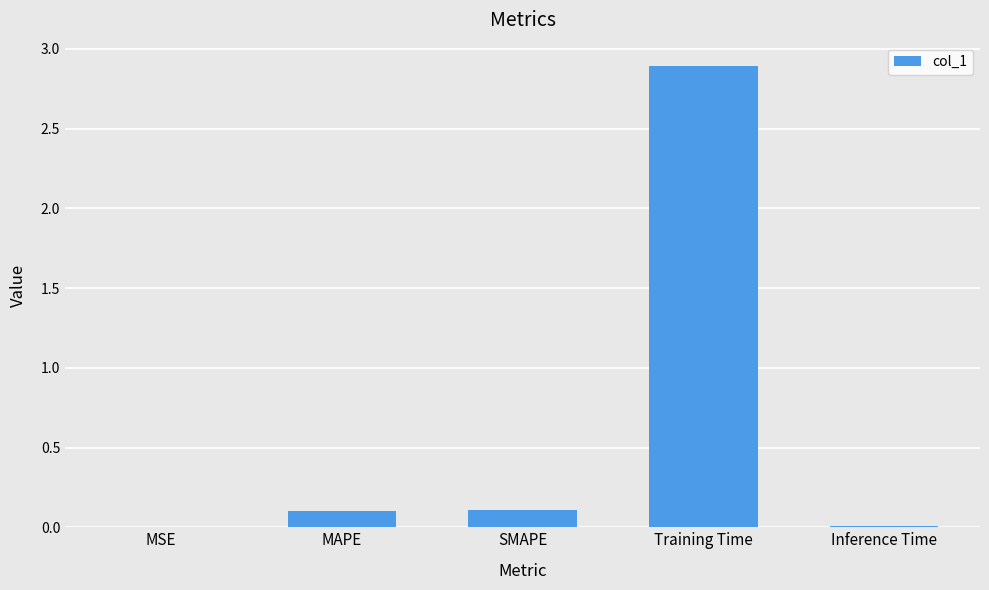

What is the average value?

0.6